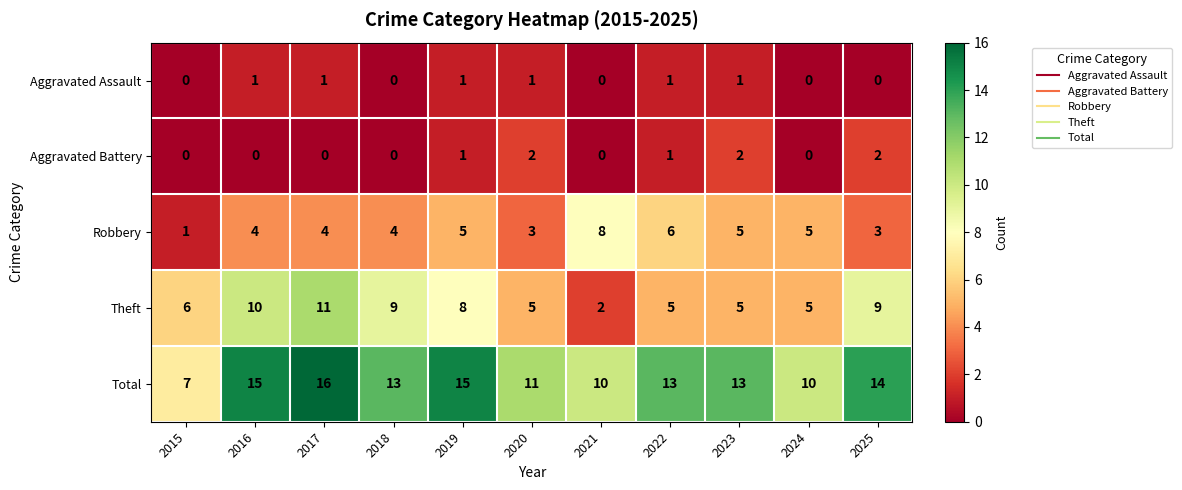

Rank the series at 2017 from lowest to highest value.

Aggravated Battery, Aggravated Assault, Robbery, Theft, Total